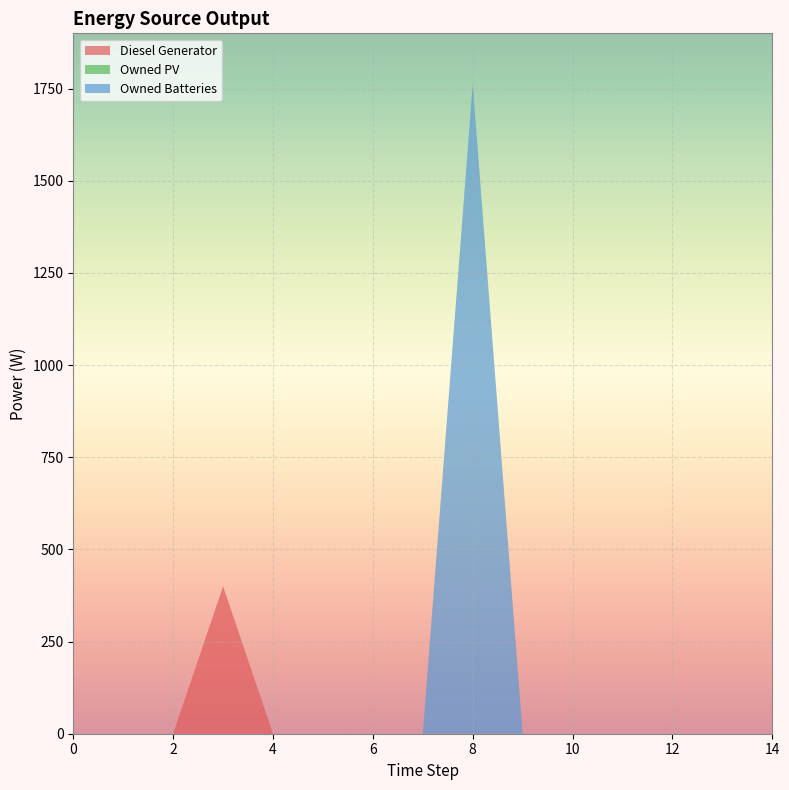

Reading left to right, extract all data points from this chart.

Diesel Generator: 0	0	0	400	0	0	0	0	0	0	0	0	0	0	0
Owned PV: 0	0	0	0	0	0	0	0	0	0	0	0	0	0	0
Owned Batteries: 0	0	0	0	0	0	0	0	1762	0	0	0	0	0	0